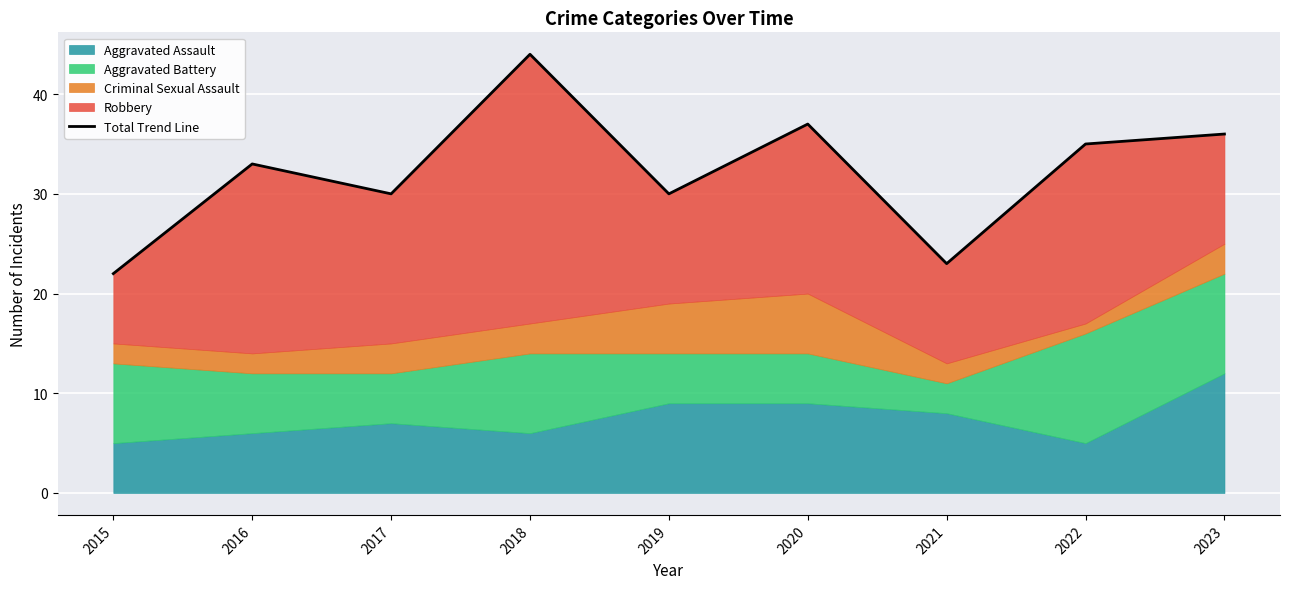

What is the value of the 2nd point from the left?

33